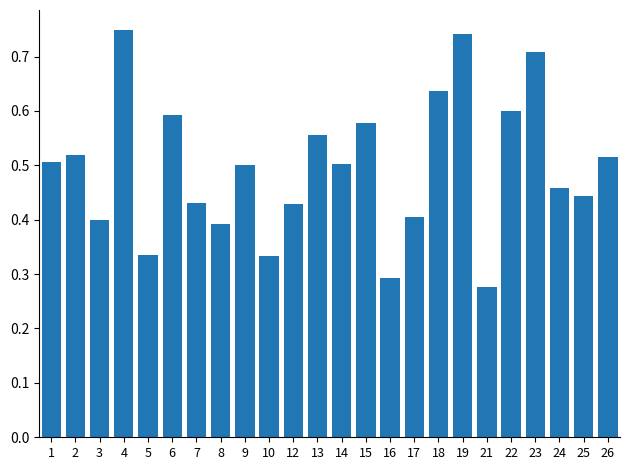

Is it true that the value at 26 is 0.7?

False